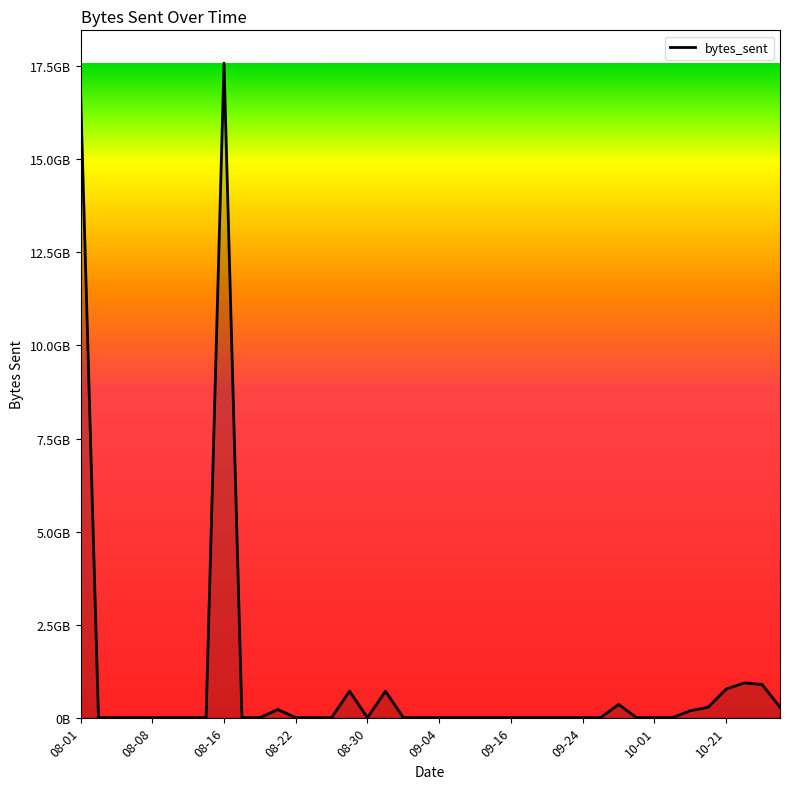

Rank the categories by value from highest to lowest.

2023-08-16, 2023-08-01, 2023-10-23, 2023-10-24, 2023-10-21, 2023-08-29, 2023-08-31, 2023-09-27, 2023-10-25, 2023-10-20, 2023-08-21, 2023-10-10, 2023-09-03, 2023-09-25, 2023-08-02, 2023-08-04, 2023-08-07, 2023-08-08, 2023-08-09, 2023-08-12, 2023-08-13, 2023-08-18, 2023-08-19, 2023-08-22, 2023-08-24, 2023-08-25, 2023-08-30, 2023-09-02, 2023-09-04, 2023-09-07, 2023-09-08, 2023-09-11, 2023-09-16, 2023-09-18, 2023-09-21, 2023-09-22, 2023-09-24, 2023-09-29, 2023-10-01, 2023-10-07